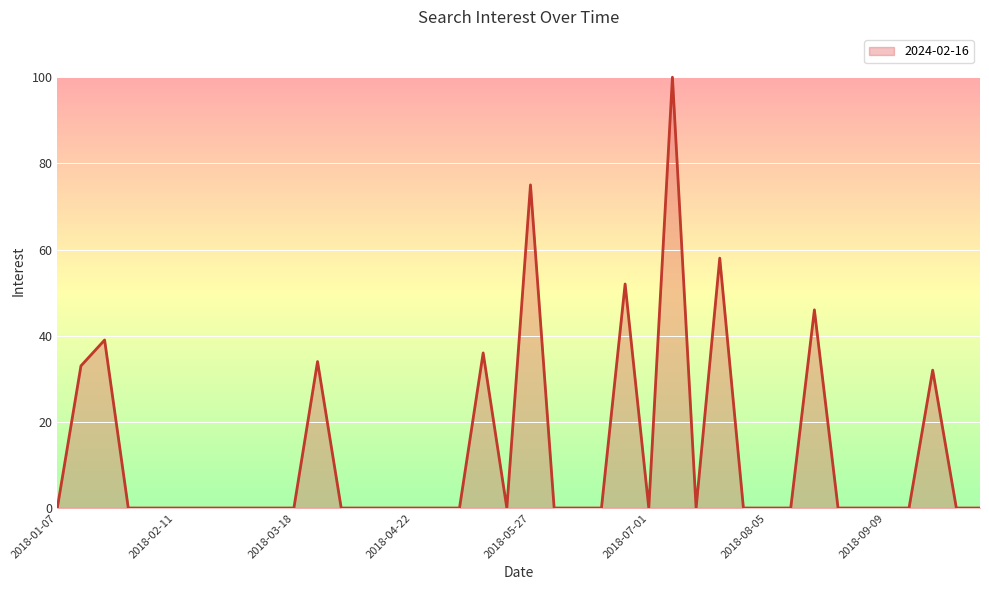

Reading right to left, list all the values displayed in this chart.

0	0	32	0	0	0	0	46	0	0	0	58	0	100	0	52	0	0	0	75	0	36	0	0	0	0	0	0	34	0	0	0	0	0	0	0	0	39	33	0